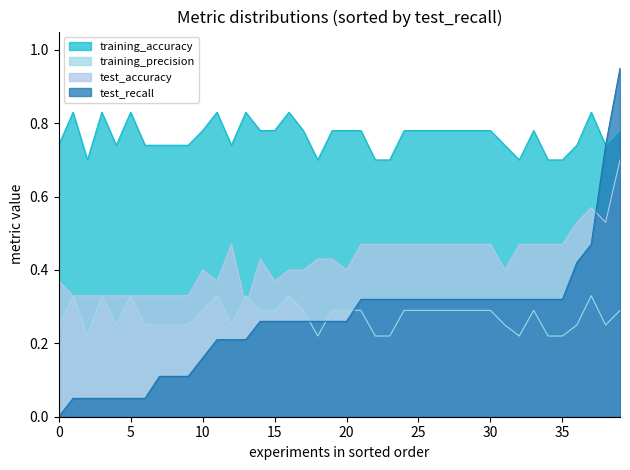

At how many categories does at least one series exceed 0?

40